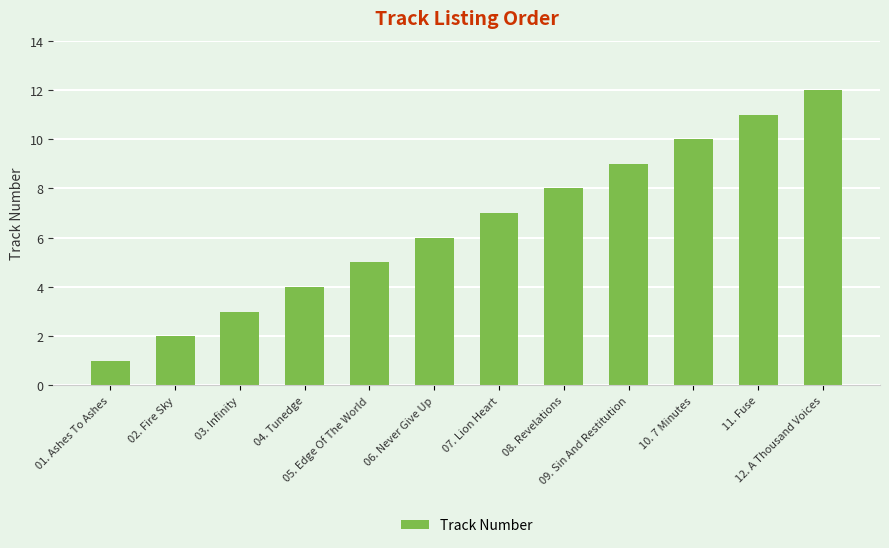

Reading left to right, list all the values displayed in this chart.

01. Ashes To Ashes=1	02. Fire Sky=2	03. Infinity=3	04. Tunedge=4	05. Edge Of The World=5	06. Never Give Up=6	07. Lion Heart=7	08. Revelations=8	09. Sin And Restitution=9	10. 7 Minutes=10	11. Fuse=11	12. A Thousand Voices=12